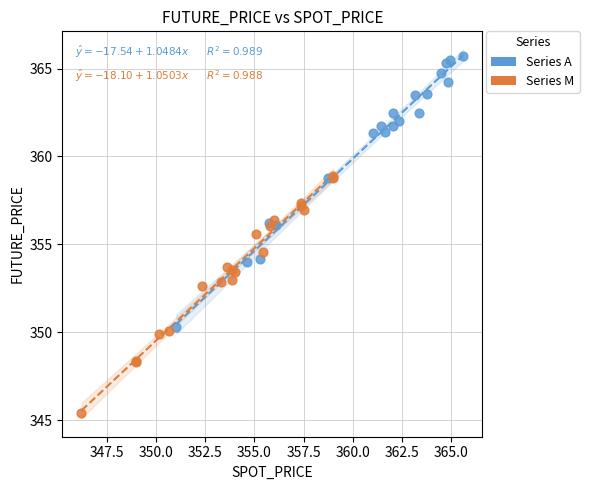

Which series reaches the minimum Y coordinate?

Series M